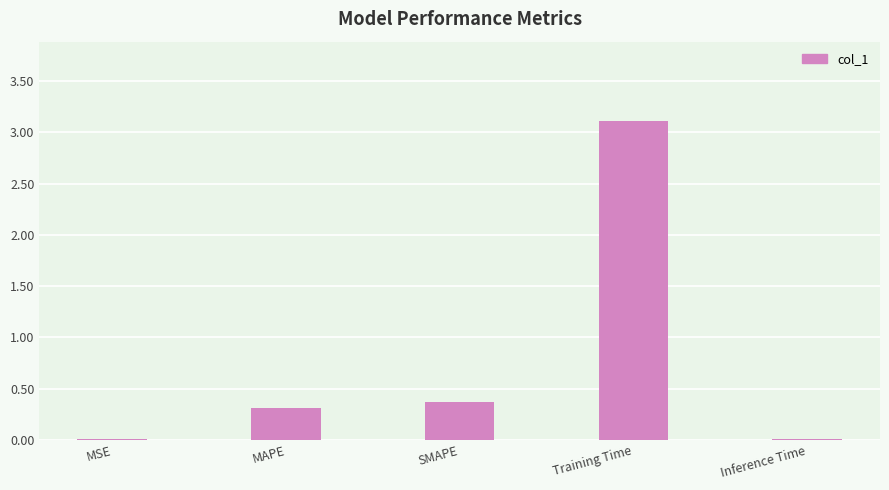

What is the sum of all values?

3.8